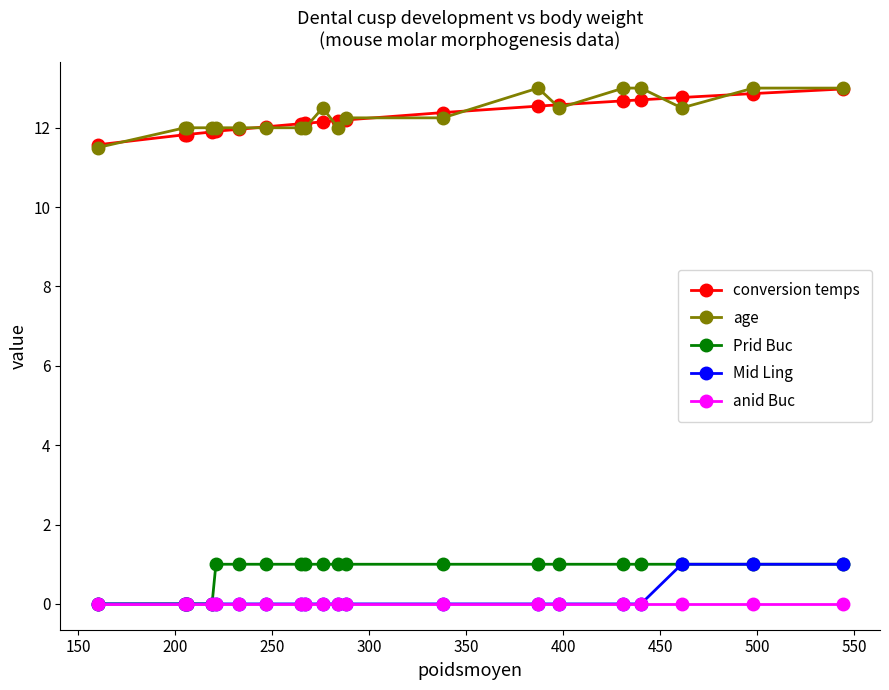

How many data points does each series have?

20